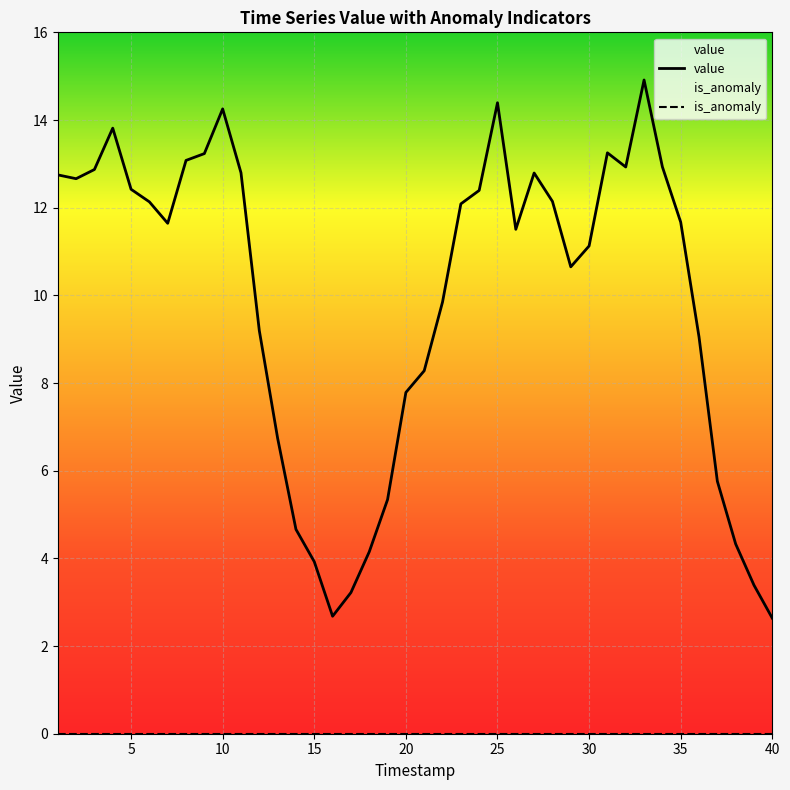

Which series has the largest total across all categories?

value